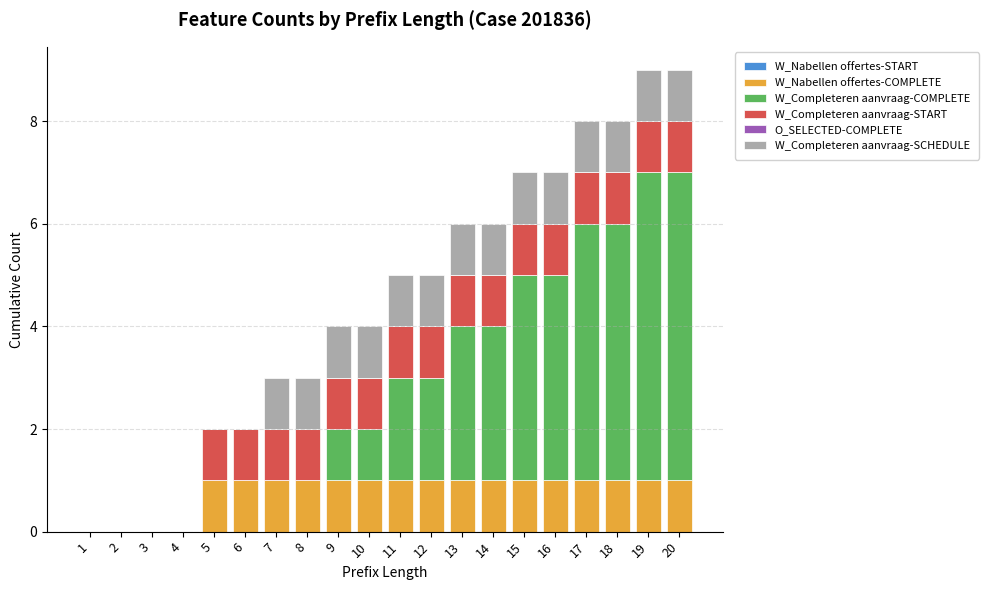

The value of W_Nabellen offertes-COMPLETE at 11 is 1. True or false?

True